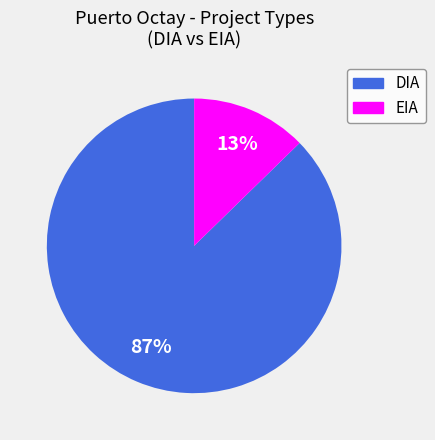

To the nearest percent, what is the combined percentage of DIA and EIA?

100%